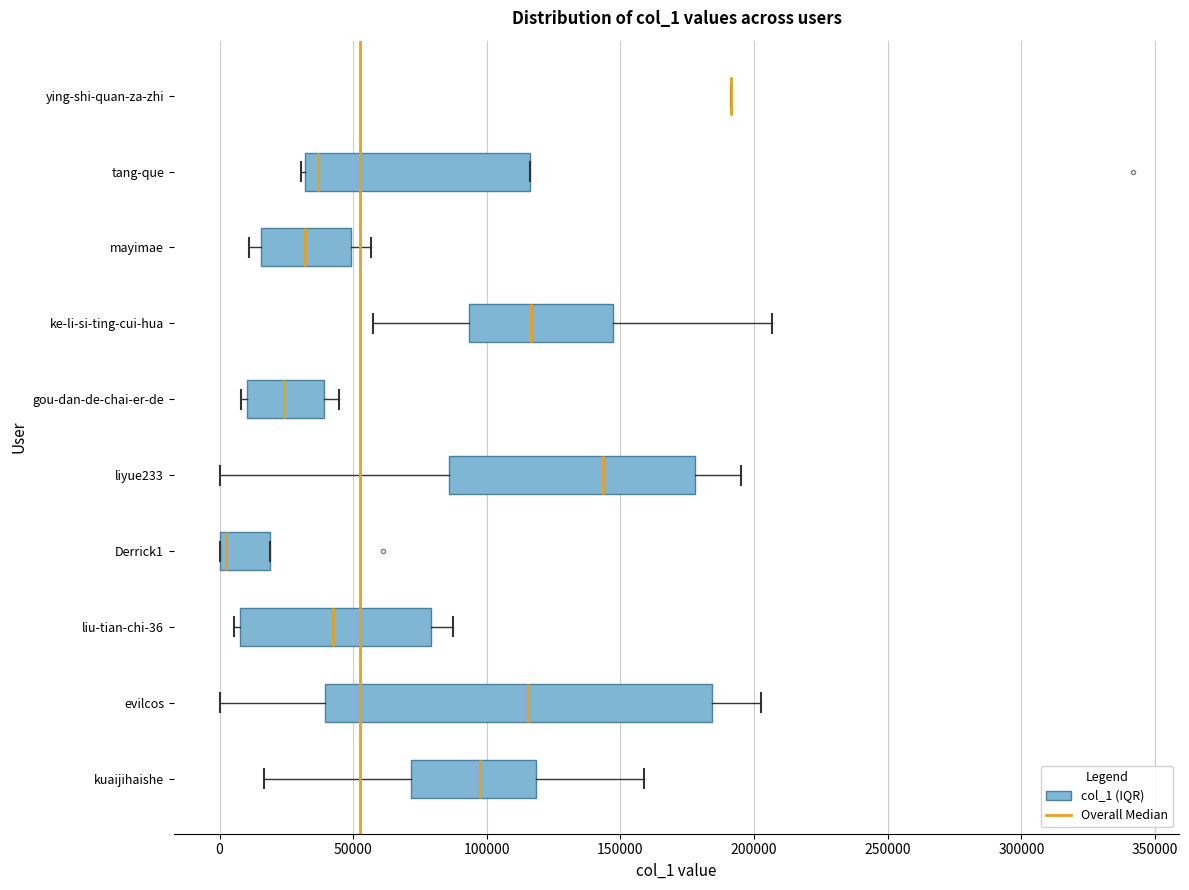

Reading bottom to top, read every box against the x-axis: the position of its median line, the range the box covers, and the ends of its whiskers. The values are not printed on the chart, so give them approximately, as read against the axis.

kuaijihaishe: median 95000, box 70000 to 120000, whiskers 15000 to 160000
evilcos: median 115000, box 40000 to 185000, whiskers 0 to 205000
liu-tian-chi-36: median 45000, box 10000 to 80000, whiskers 5000 to 85000
Derrick1: median 5000, box 0 to 20000, whiskers 0 to 20000
liyue233: median 145000, box 85000 to 180000, whiskers 0 to 195000
gou-dan-de-chai-er-de: median 25000, box 10000 to 40000, whiskers 10000 (just left of the box's left edge) to 45000
ke-li-si-ting-cui-hua: median 115000, box 95000 to 145000, whiskers 55000 to 205000
mayimae: median 30000, box 15000 to 50000, whiskers 10000 to 55000
tang-que: median 35000, box 30000 to 115000, whiskers 30000 (just left of the box's left edge) to 115000
ying-shi-quan-za-zhi: box collapsed to a line at 190000, whiskers 190000 to 190000